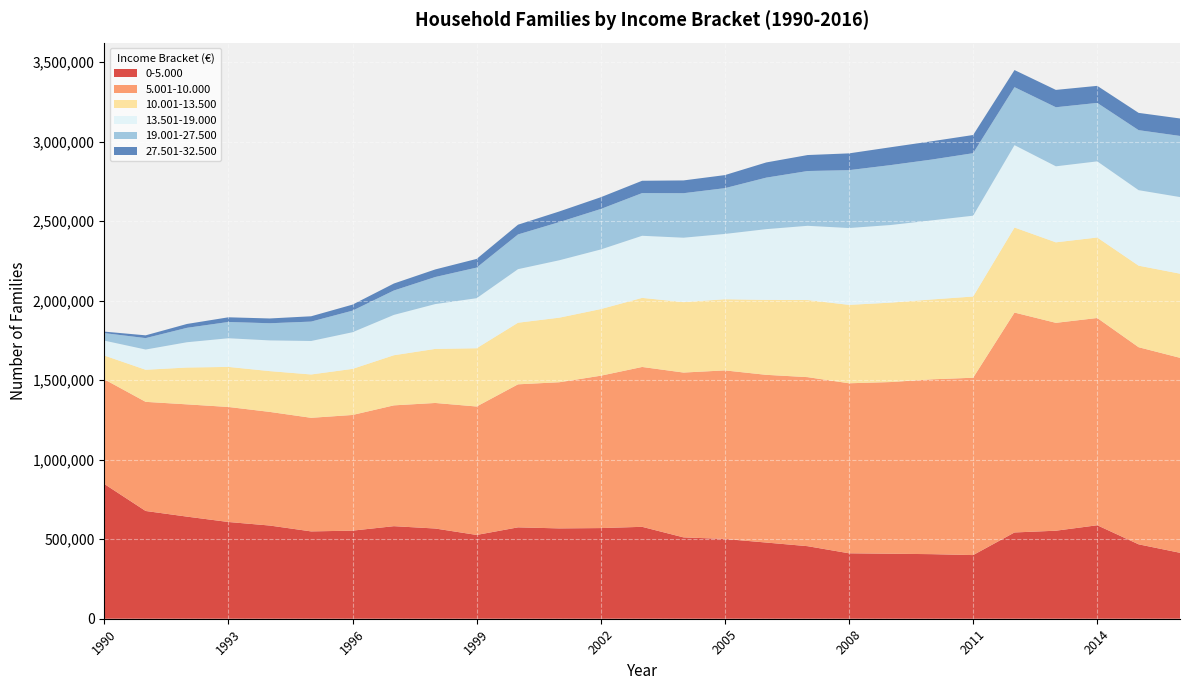

Reading left to right, what are all the values shown in this chart?

0-5.000: 1990=847725	1991=677703	1992=642166	1993=608436	1994=586153	1995=549255	1996=554038	1997=582148	1998=567403	1999=527004	2000=574722	2001=568136	2002=570167	2003=578025	2004=511694	2005=501718	2006=479165	2007=456319	2008=411578	2009=408860	2010=406127	2011=400307	2012=542632	2013=553610	2014=587886	2015=467977	2016=414731
5.001-10.000: 1990=658045	1991=686366	1992=706061	1993=723395	1994=714647	1995=714384	1996=727495	1997=759834	1998=789609	1999=807742	2000=899529	2001=919310	2002=958298	2003=1005433	2004=1036596	2005=1060164	2006=1054804	2007=1063087	2008=1069287	2009=1079635	2010=1099595	2011=1115389	2012=1382997	2013=1307374	2014=1303546	2015=1239634	2016=1226235
10.001-13.500: 1990=149730	1991=201830	1992=231710	1993=252023	1994=256545	1995=272588	1996=289829	1997=315187	1998=340054	1999=366457	2000=387451	2001=406134	2002=419114	2003=434490	2004=442935	2005=447556	2006=471372	2007=484955	2008=493173	2009=499488	2010=502257	2011=510864	2012=534860	2013=506325	2014=506254	2015=512947	2016=529172
13.501-19.000: 1990=93713	1991=127145	1992=159044	1993=180094	1994=193082	1995=210539	1996=230527	1997=253705	1998=281870	1999=314655	2000=336864	2001=361017	2002=374764	2003=390527	2004=405140	2005=410574	2006=444930	2007=466861	2008=483156	2009=488086	2010=497324	2011=508222	2012=517980	2013=478128	2014=478794	2015=474744	2016=481809
19.001-27.500: 1990=47168	1991=71935	1992=90713	1993=102479	1994=107968	1995=122038	1996=135672	1997=153550	1998=170256	1999=192610	2000=218346	2001=240175	2002=254652	2003=268547	2004=279906	2005=288010	2006=323951	2007=344576	2008=364063	2009=376782	2010=382643	2011=393171	2012=364720	2013=371492	2014=367684	2015=377495	2016=384518
27.501-32.500: 1990=9504	1991=17421	1992=24330	1993=29395	1994=30097	1995=33486	1996=37952	1997=43929	1998=47724	1999=54574	2000=61391	2001=66927	2002=73979	2003=77558	2004=80403	2005=82187	2006=95563	2007=100520	2008=105510	2009=112266	2010=114985	2011=114393	2012=107645	2013=109106	2014=107302	2015=108725	2016=109857